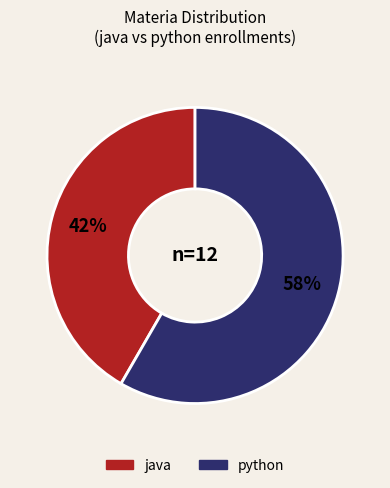

How many segments does this pie chart have?

2